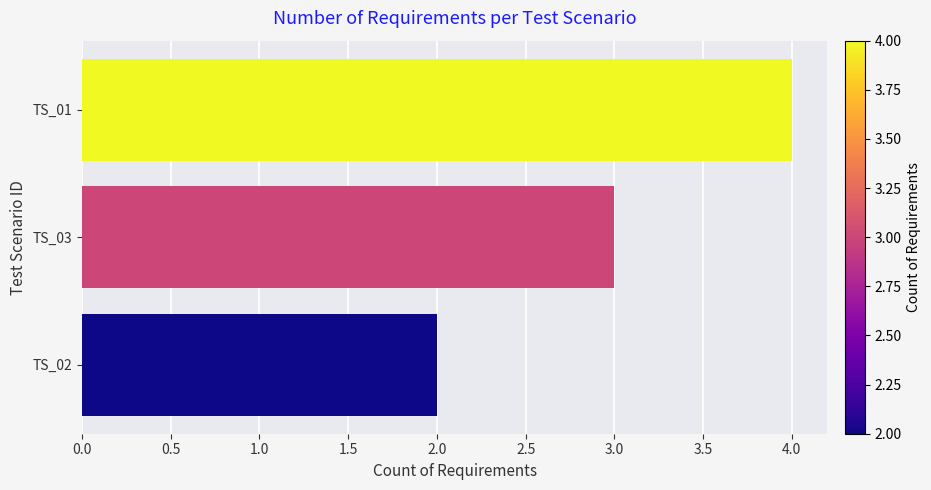

Between TS_02 and TS_01, which is larger?

TS_01